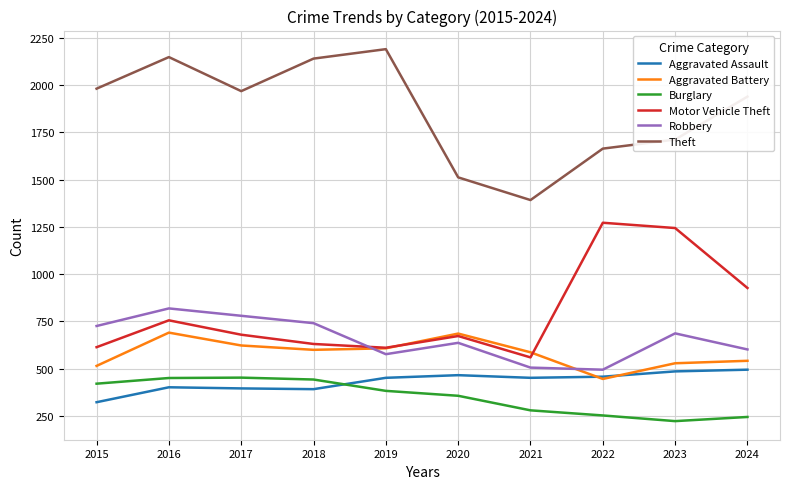

At which label does Theft reach its minimum?

2021